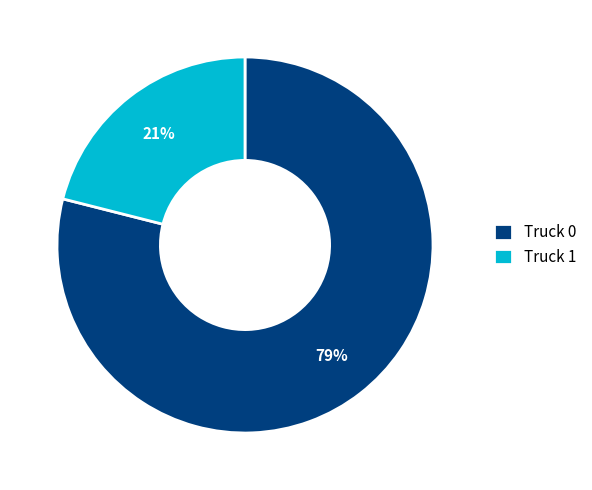

To the nearest percent, what is the difference between the Truck 1 and Truck 0 slice percentages?

58%